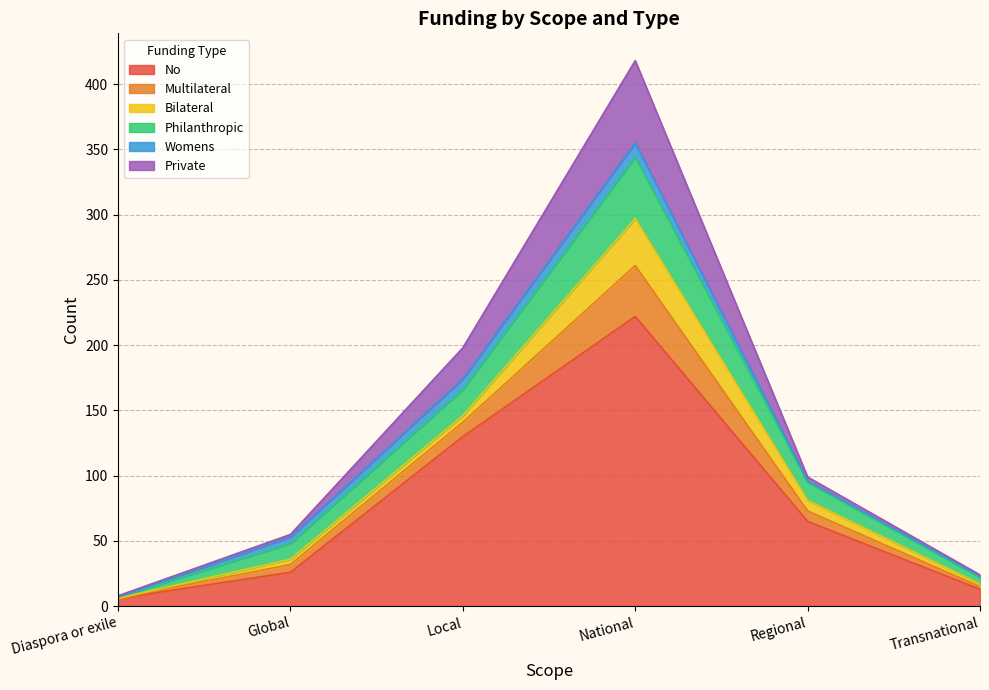

True or false: No and Philanthropic intersect in this chart.

False